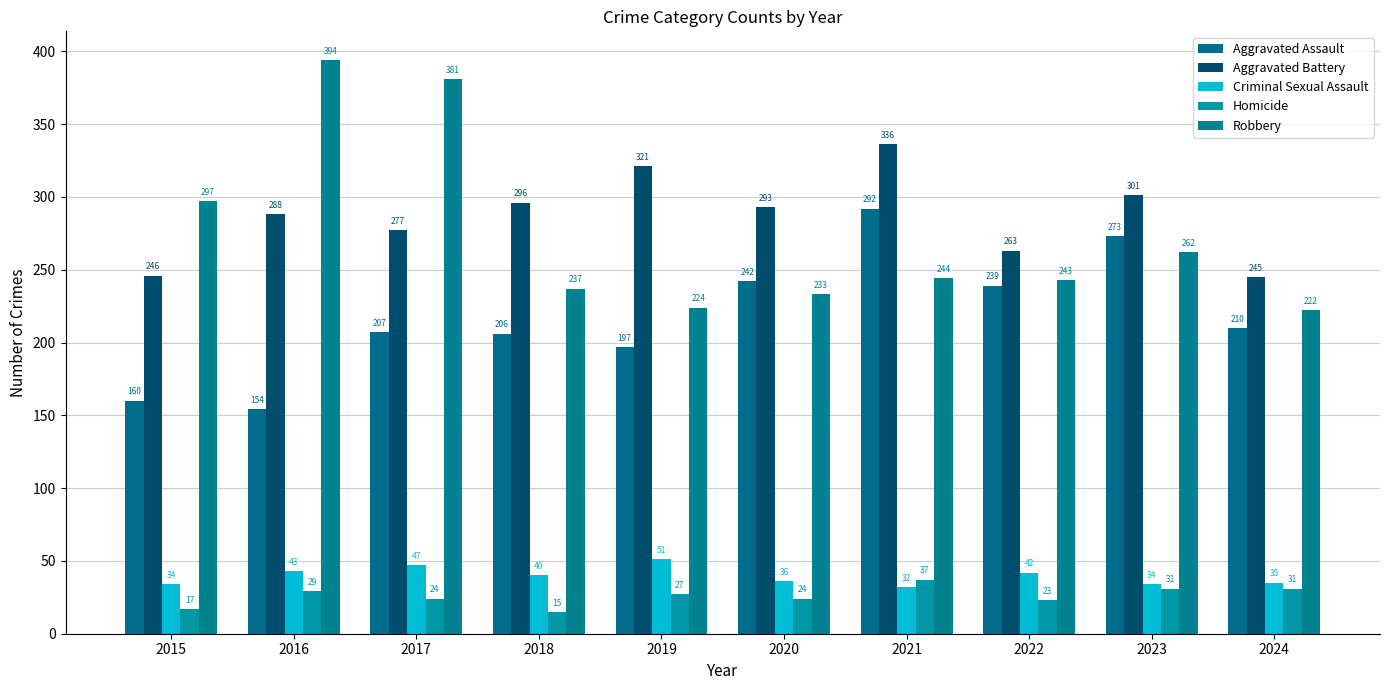

How many data points in Robbery are less than 244?

5